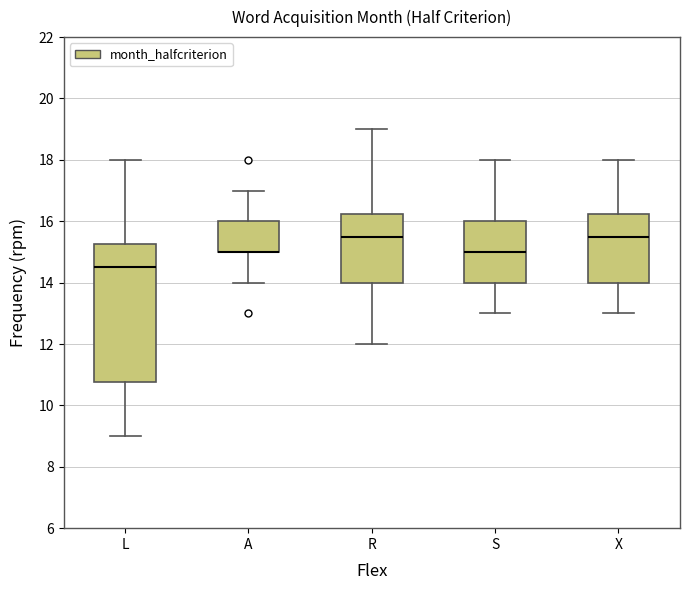

Reading left to right, read every box against the y-axis: the position of its median line, the range the box covers, and the ends of its whiskers. The values are not printed on the chart, so give them approximately, as read against the axis.

L: median 14.6, box 10.8 to 15.2, whiskers 9.0 to 18.0
A: median 15.0 (drawn on the box's lower edge), box 15.0 to 16.0, whiskers 14.0 to 17.0
R: median 15.6, box 14.0 to 16.2, whiskers 12.0 to 19.0
S: median 15.0, box 14.0 to 16.0, whiskers 13.0 to 18.0
X: median 15.6, box 14.0 to 16.2, whiskers 13.0 to 18.0